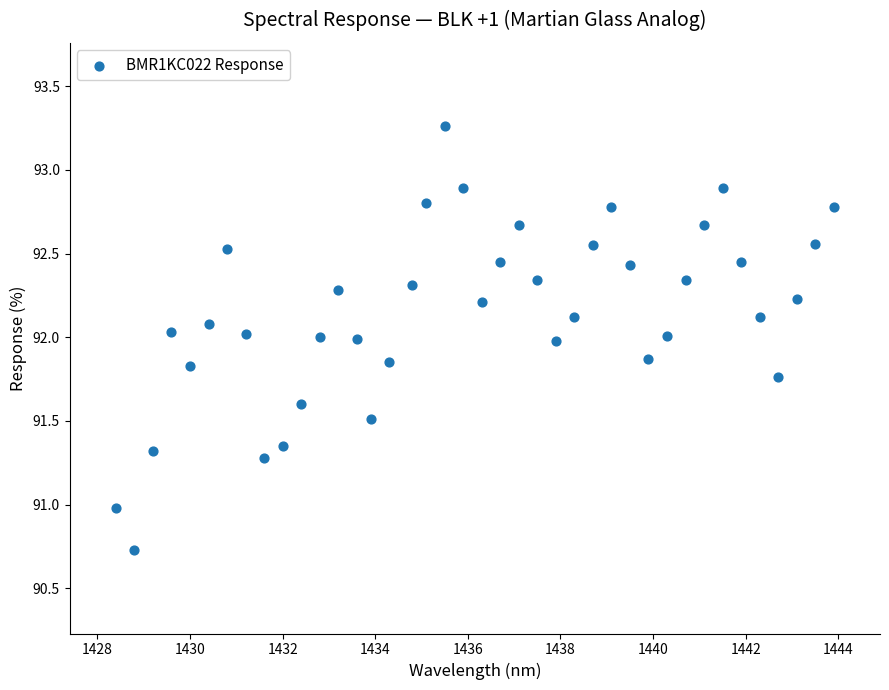

What is the range of Y values (max minus min)?

2.5